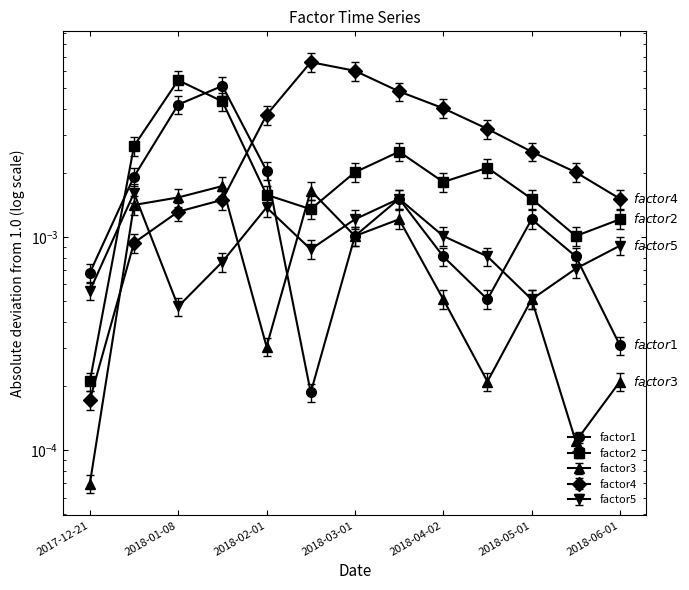

True or false: factor4 has more than 2 interior local peaks.

False